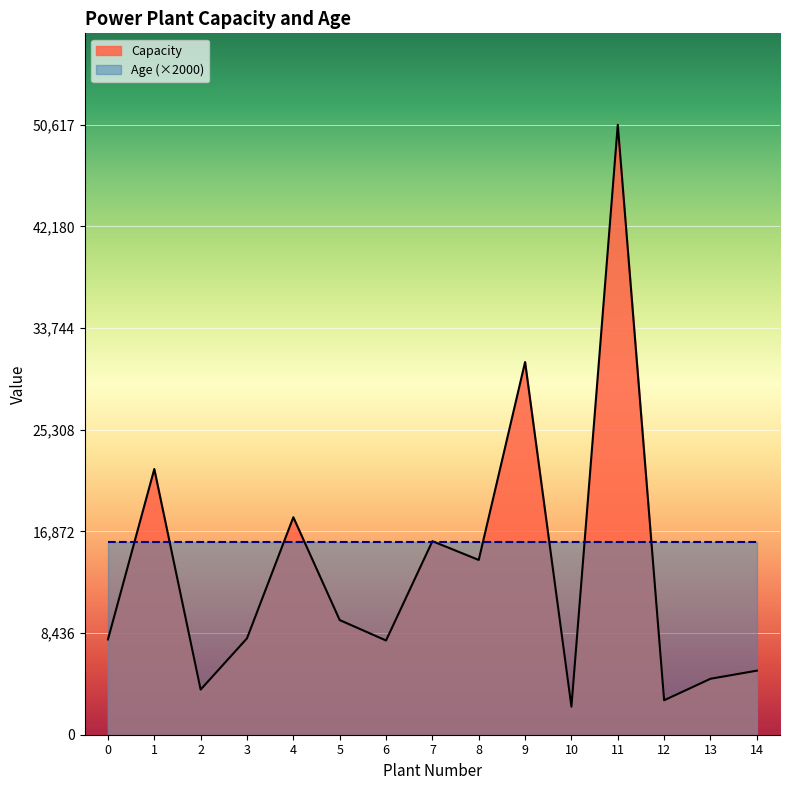

What is the change in value from 12 to 14?

+2458.0